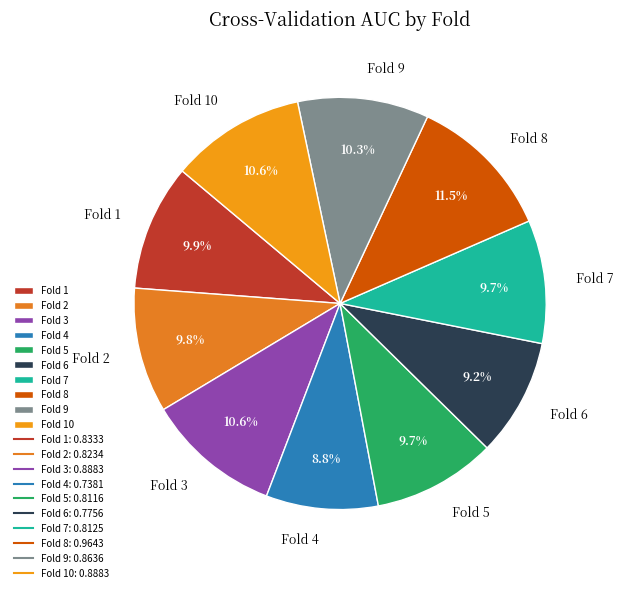

Does Fold 9 represent more than half of the total?

No